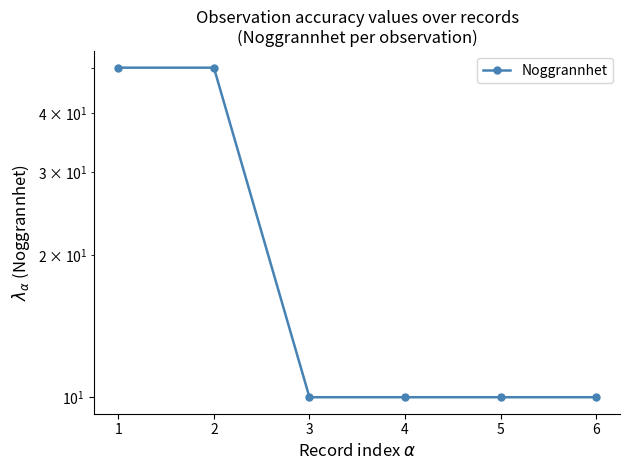

Reading left to right, extract all data points from this chart.

50	50	10	10	10	10